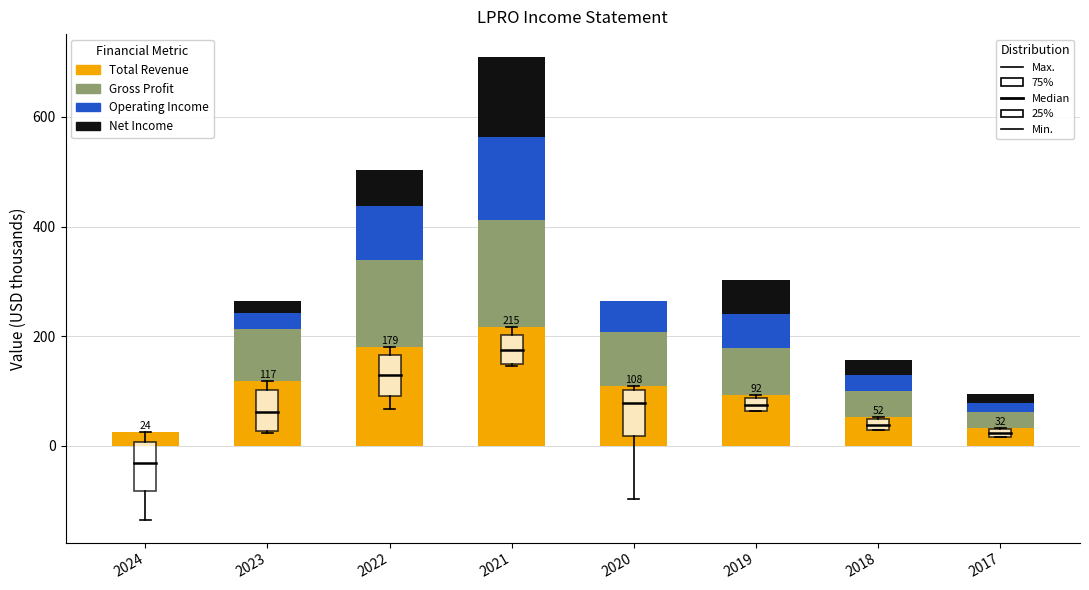

What is the total value across all series at 2023?

263.9